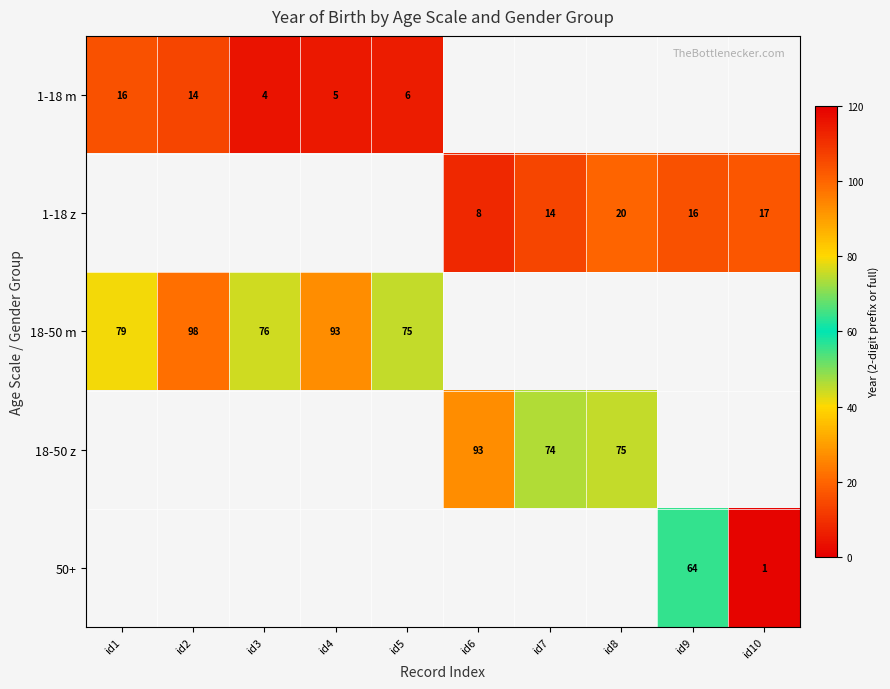

At how many categories does at least one series exceed 84?

3